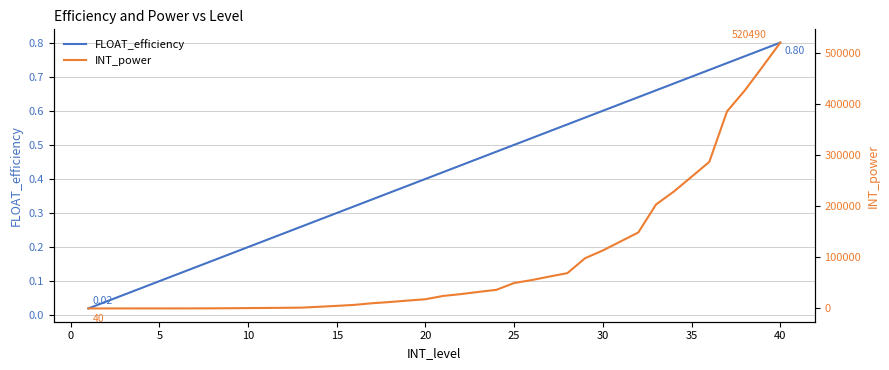

True or false: FLOAT_efficiency and INT_power cross at least once.

False